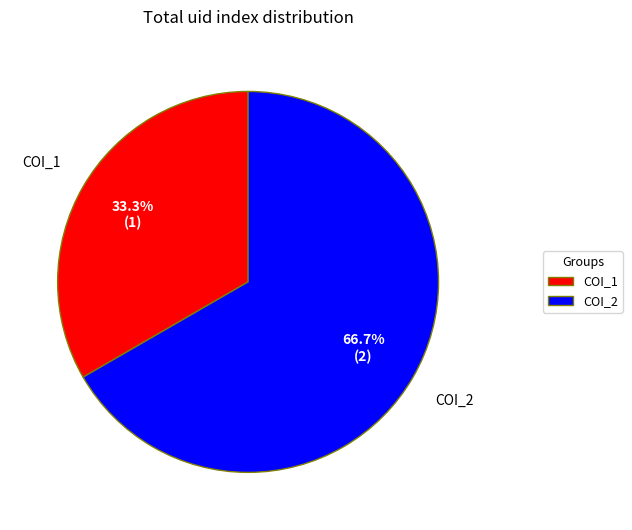

The COI_2 slice represents 67% of the pie. True or false?

True